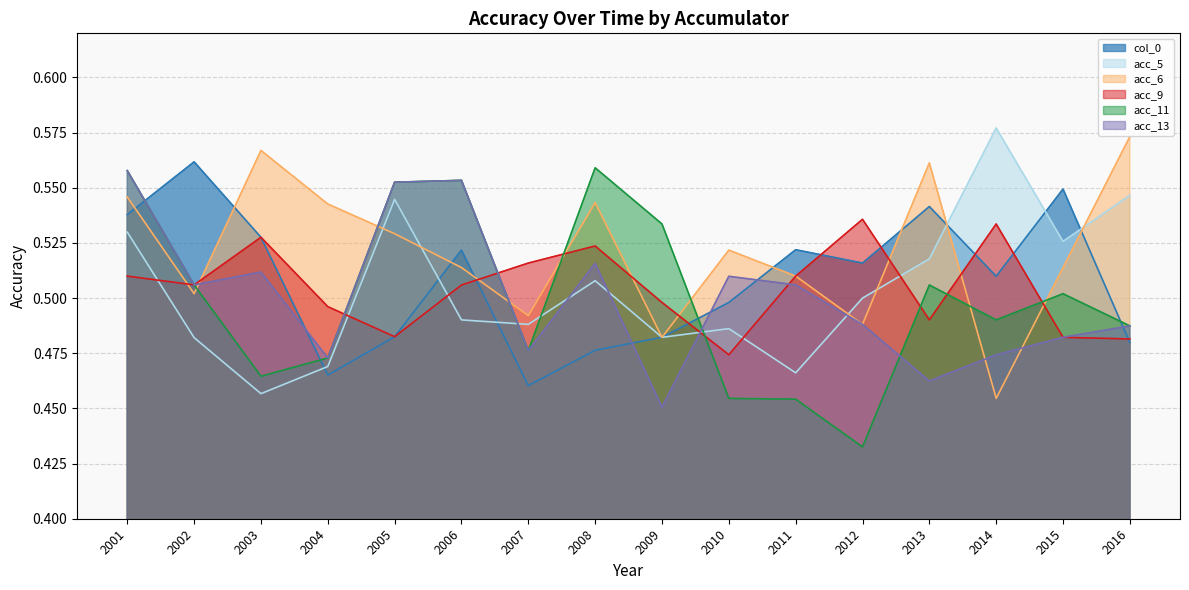

What is the average value of the col_0 series?

0.5